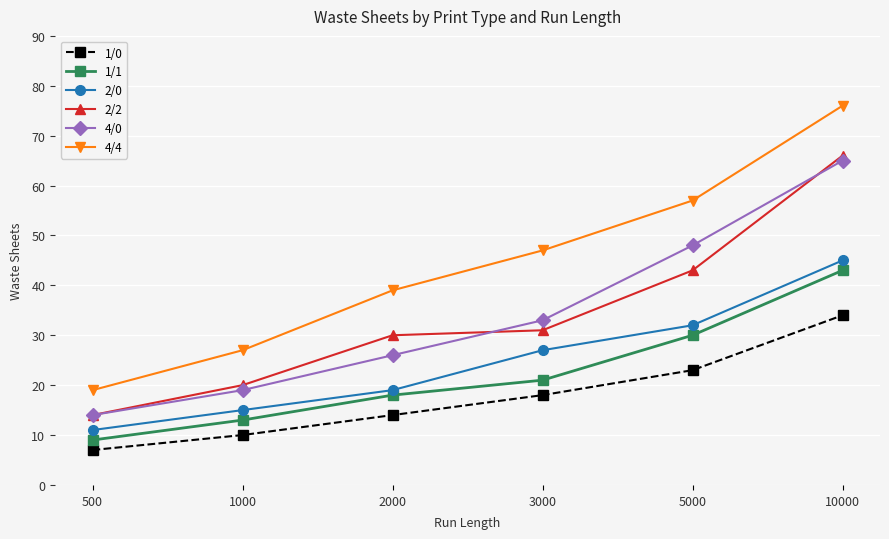

How many series are shown in this chart?

6